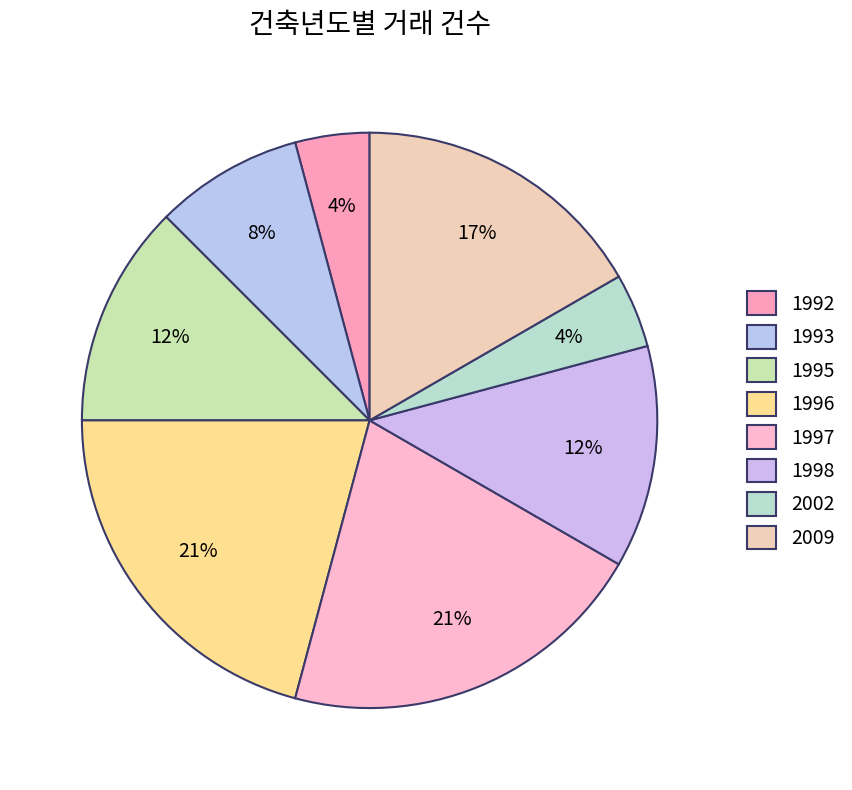

To the nearest percent, what is the average slice percentage?

12%